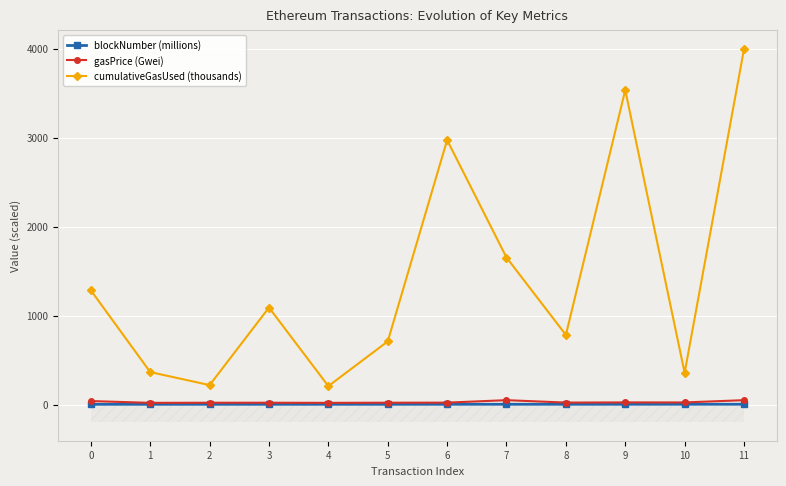

Where is cumulativeGasUsed (thousands) nearest to the value 2101?

7